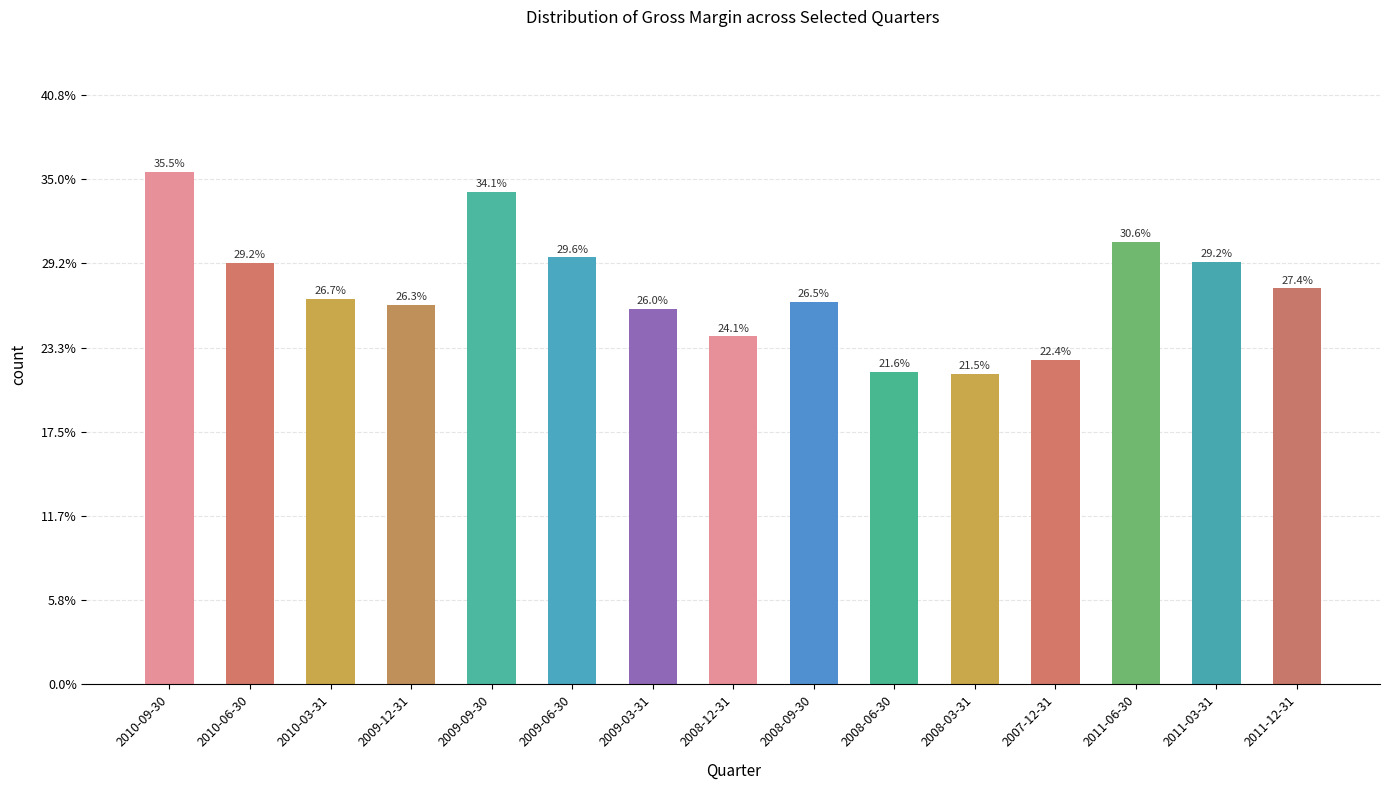

Are the bars grouped side by side (vs. stacked)?

No